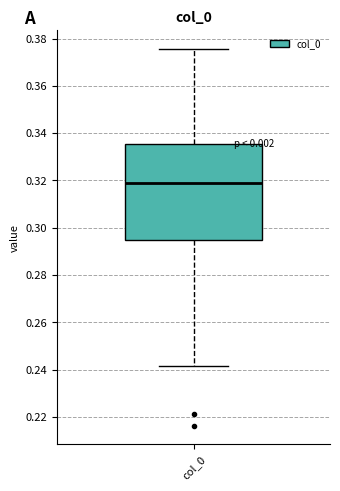

Transcribe this box plot: give where the median line is, the range the box spans, and where the two whiskers end, as read against the y-axis. The values are not printed on the chart, so give them approximately, as read against the axis.

median 0.318, box 0.294 to 0.336, whiskers 0.242 to 0.376